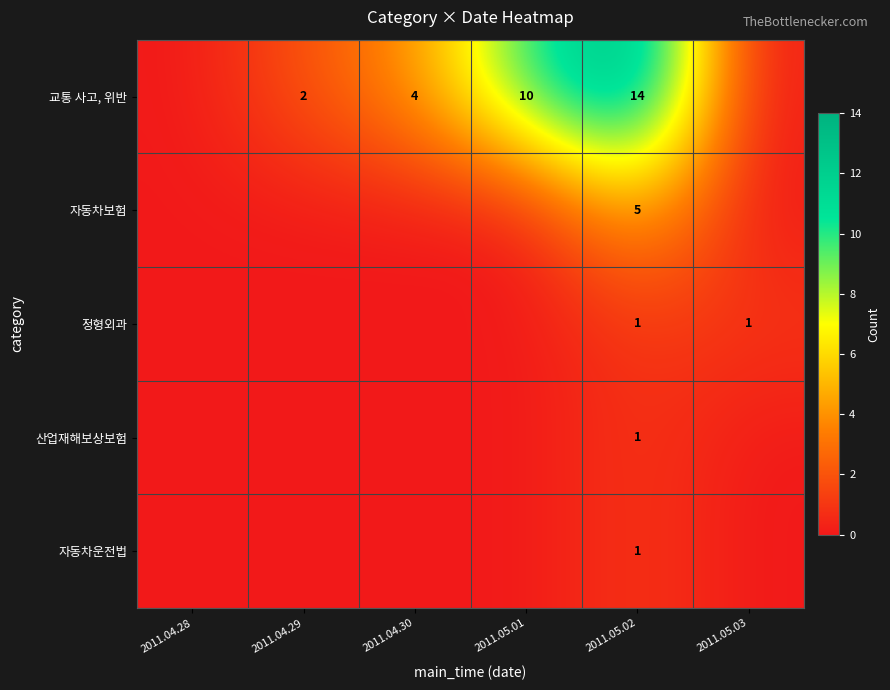

What is the difference between the highest and lowest values at 2011.05.02?

13